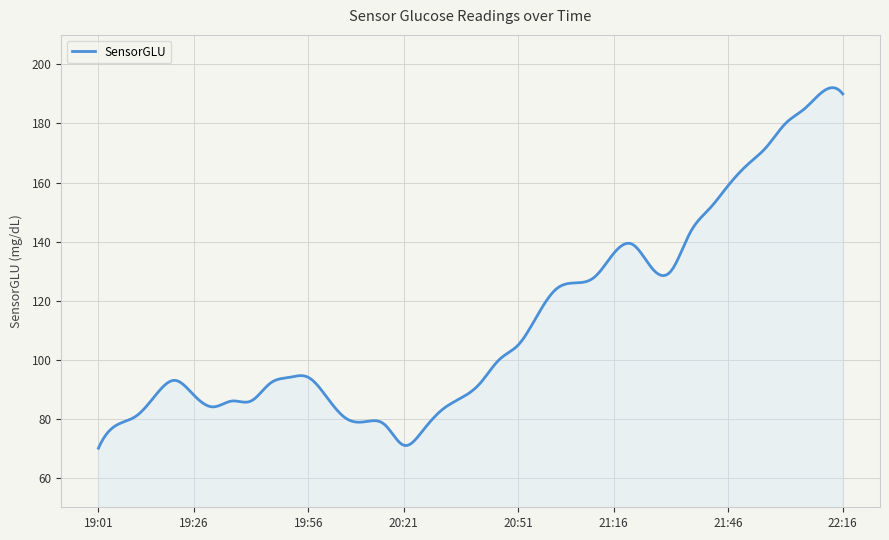

What is the difference between the maximum and minimum values?

122.1